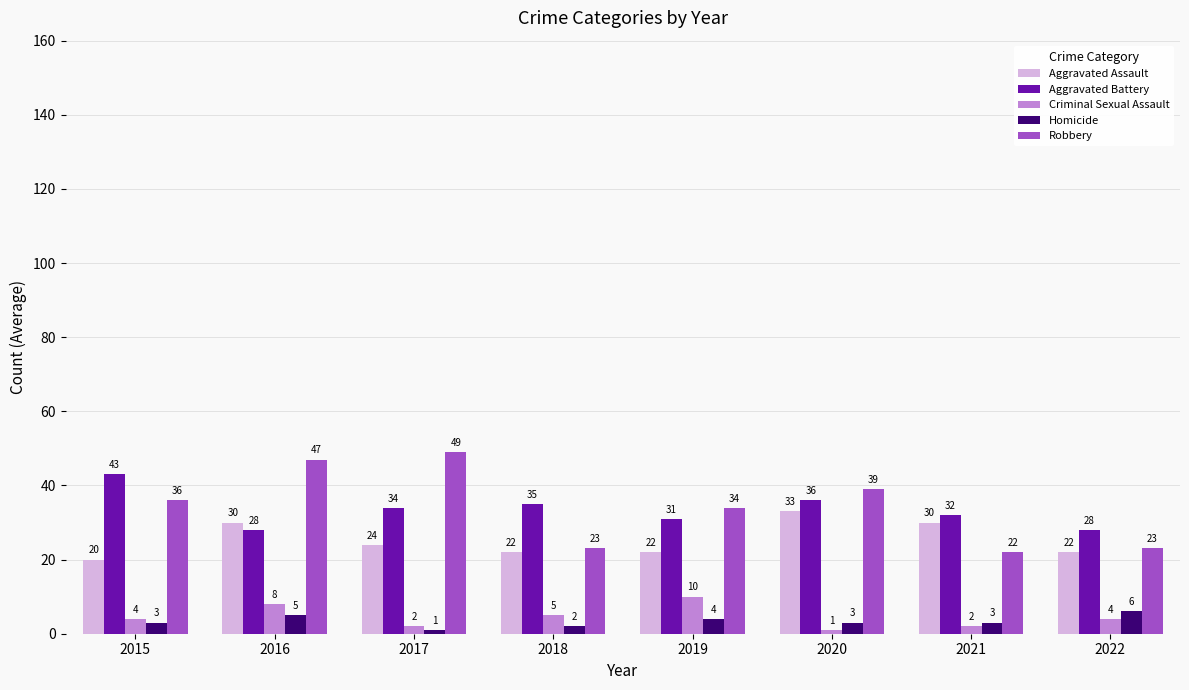

Is it true that Aggravated Assault equals 55 at 2020?

False